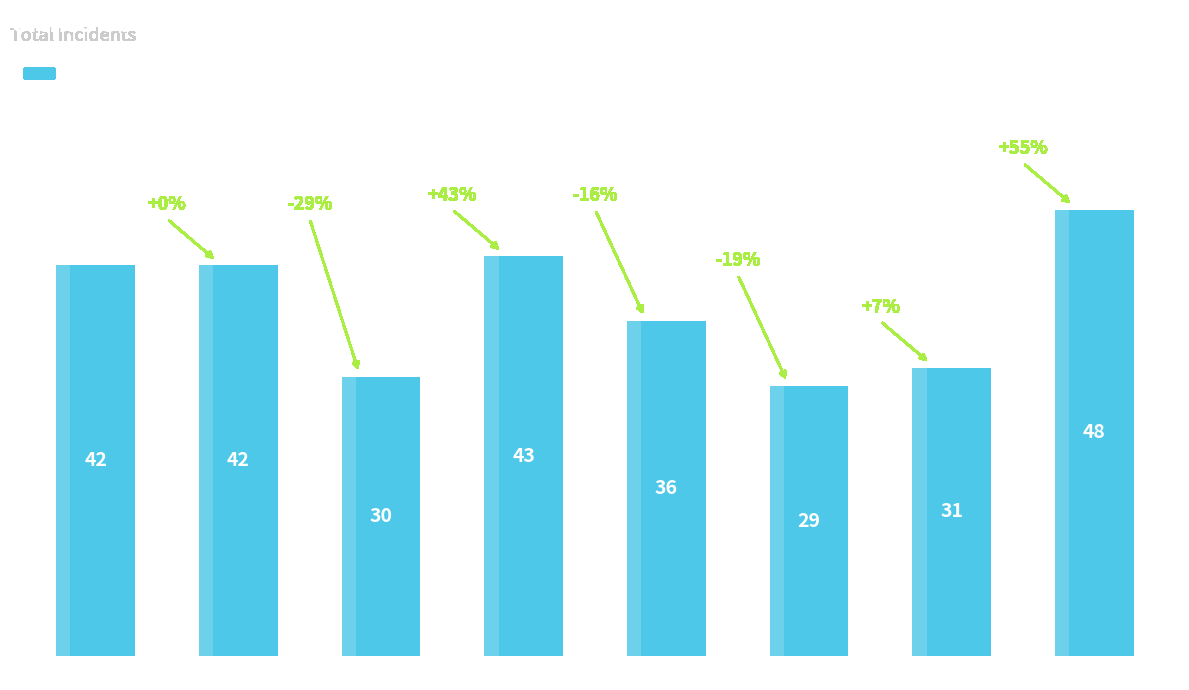

What is the difference between the values at 2022 and 2018?

5